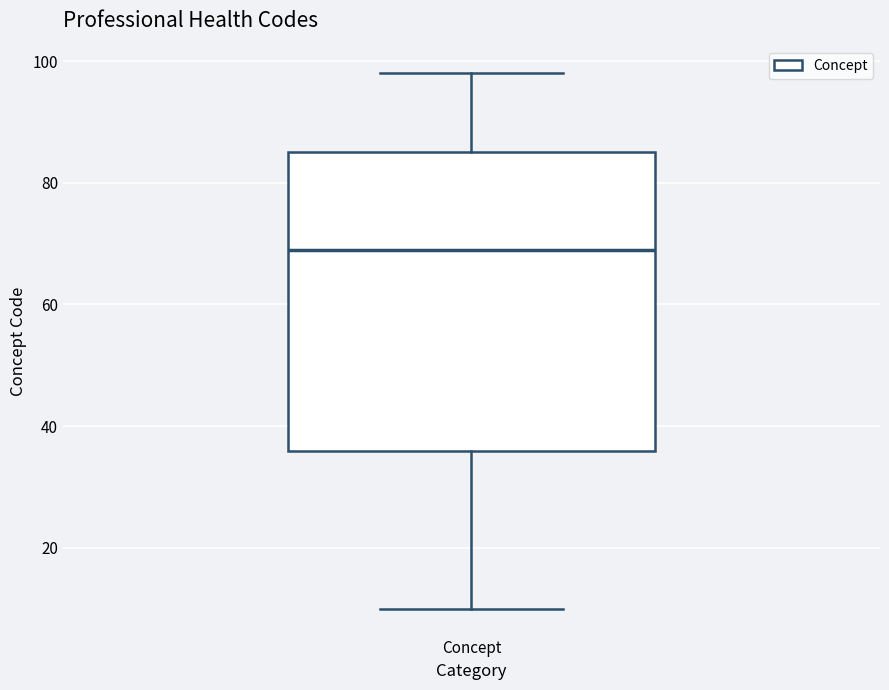

Read this box plot against the y-axis: the position of the median line, the range covered by the box, and the ends of both whiskers. The values are not printed on the chart, so give them approximately, as read against the axis.

median 70, box 36 to 86, whiskers 10 to 98